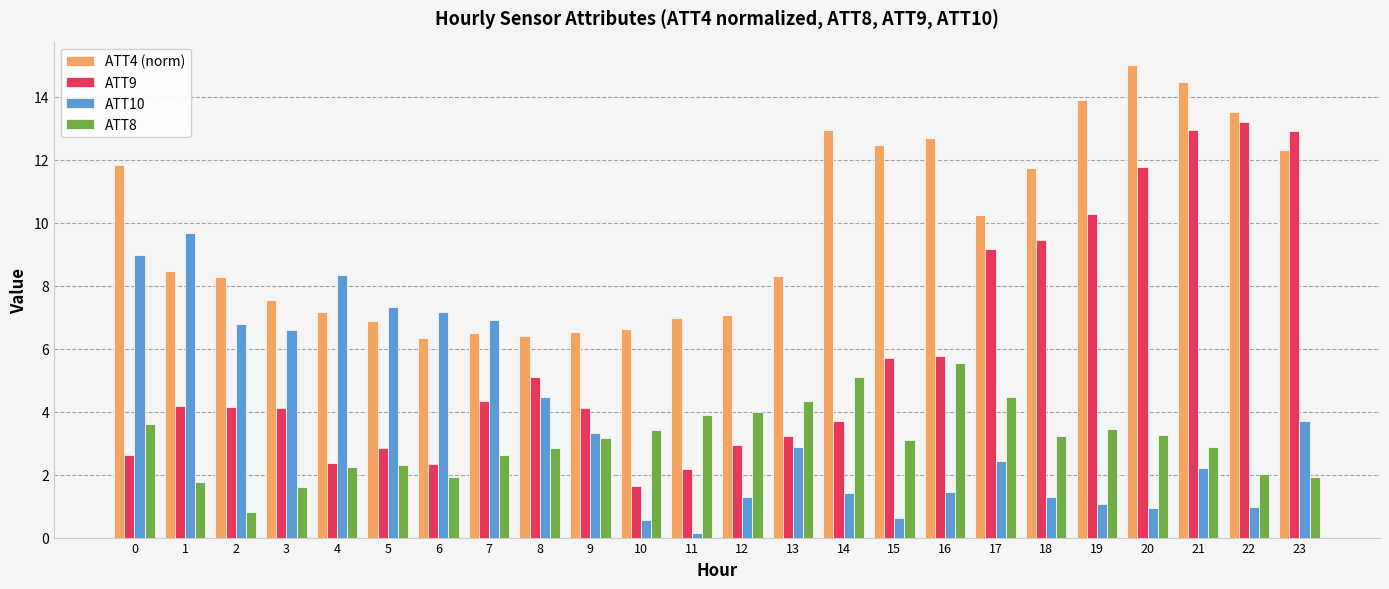

How many bars are there in total?

96